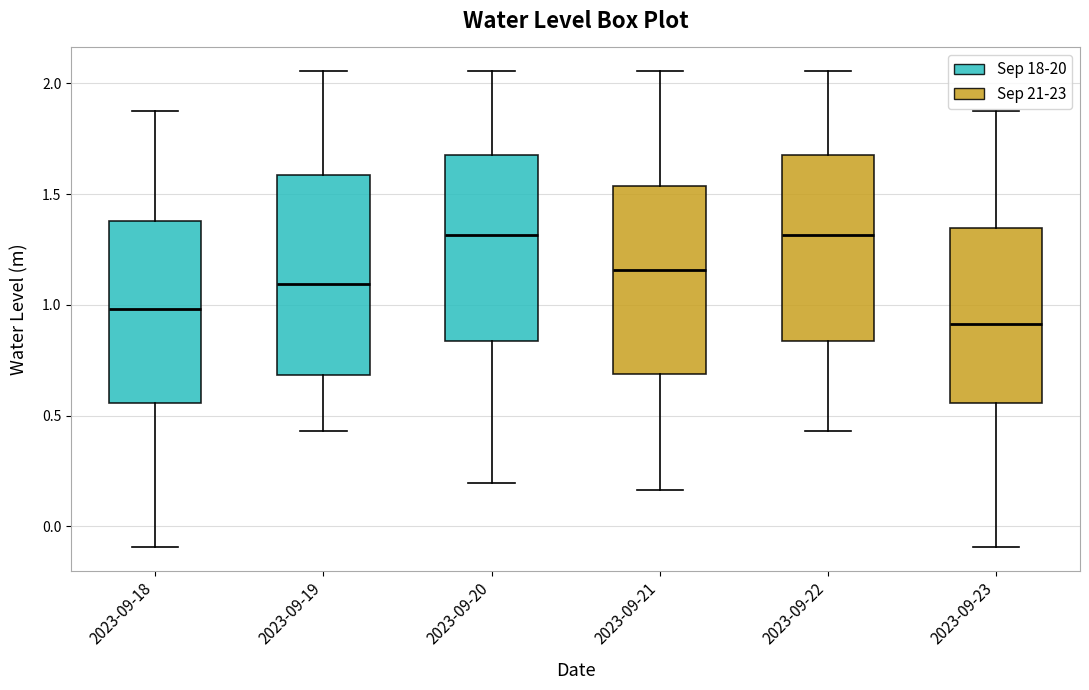

Reading left to right, read every box against the y-axis: the position of its median line, the range the box covers, and the ends of its whiskers. The values are not printed on the chart, so give them approximately, as read against the axis.

2023-09-18: median 1.00, box 0.55 to 1.40, whiskers -0.10 to 1.85
2023-09-19: median 1.10, box 0.70 to 1.60, whiskers 0.45 to 2.05
2023-09-20: median 1.30, box 0.85 to 1.70, whiskers 0.20 to 2.05
2023-09-21: median 1.15, box 0.70 to 1.55, whiskers 0.15 to 2.05
2023-09-22: median 1.30, box 0.85 to 1.70, whiskers 0.45 to 2.05
2023-09-23: median 0.90, box 0.55 to 1.35, whiskers -0.10 to 1.85